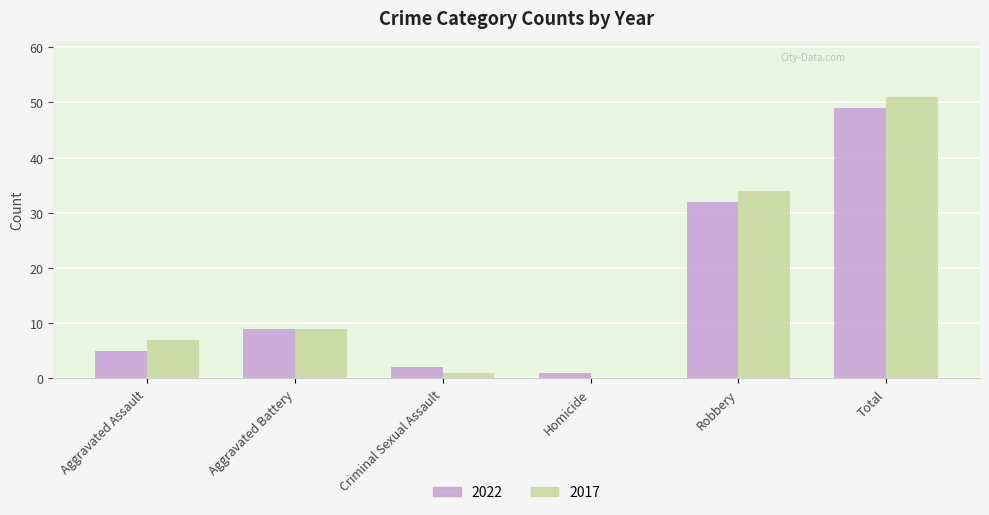

Which series has the widest spread of values?

2017